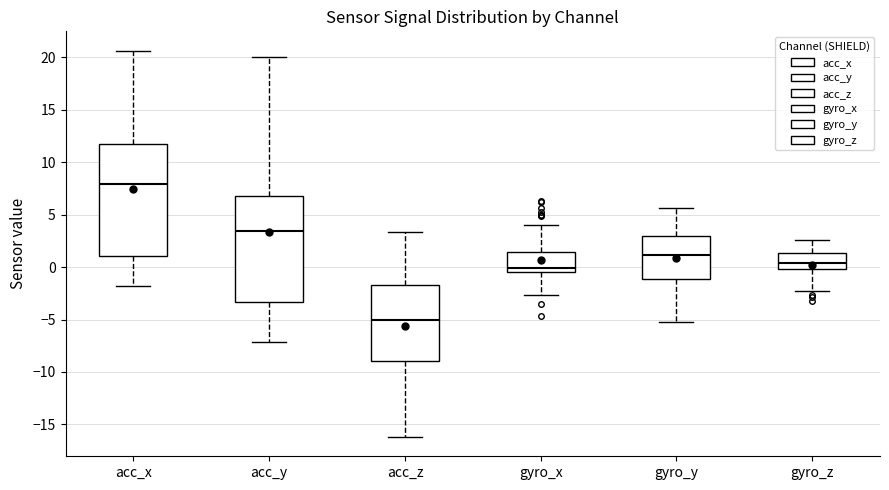

Where is the upper edge of the box for gyro_x on the y-axis? The values are not printed on the chart, so give them approximately, as read against the axis.

1.5